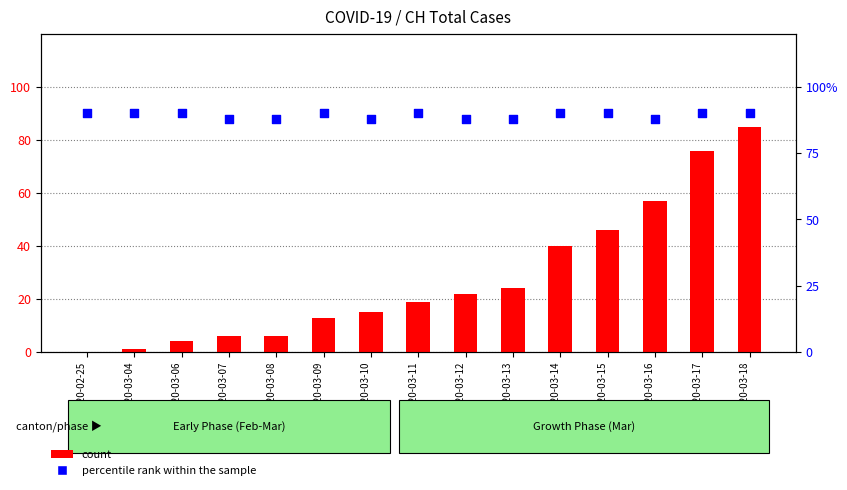

What are all the series names shown in the legend?

count, percentile rank within the sample